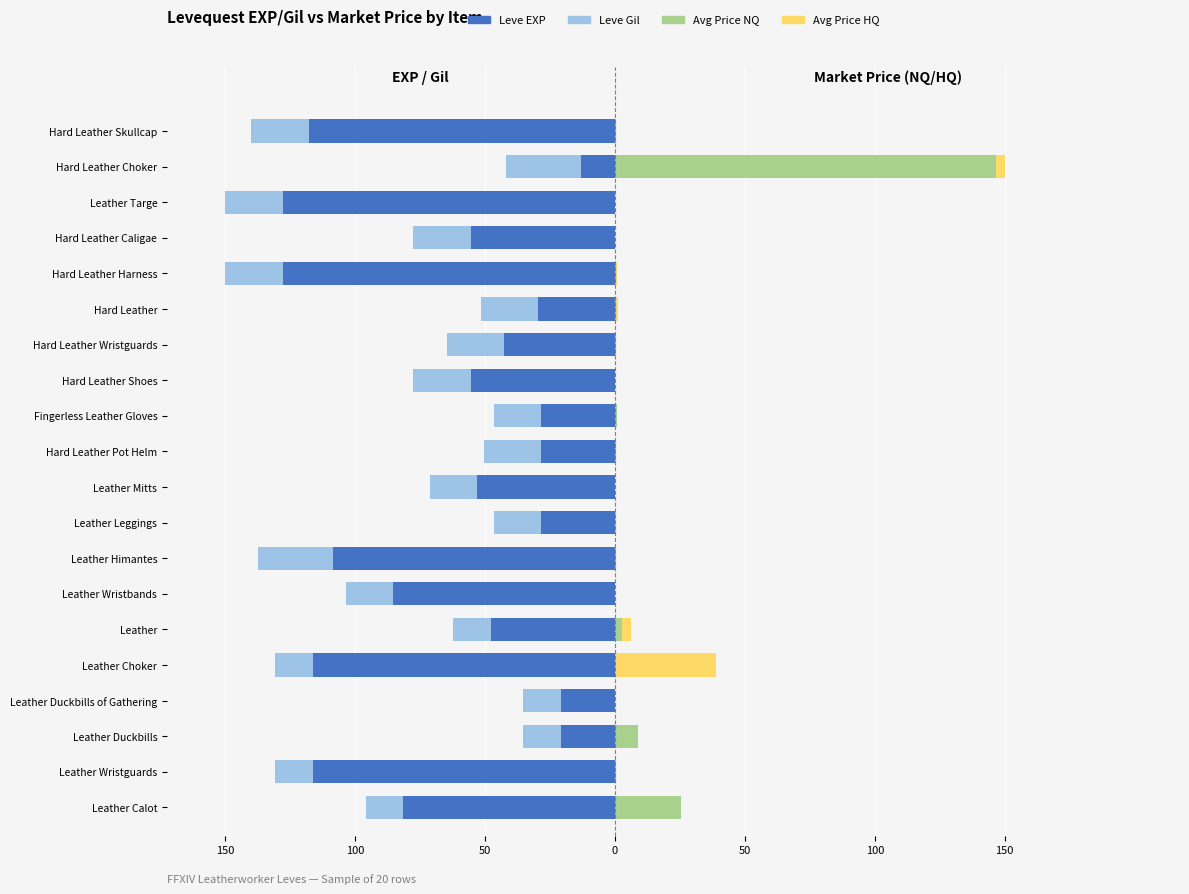

What is the difference between the maximum and minimum values in the currentAveragePriceNQ (Right) series?

146.5